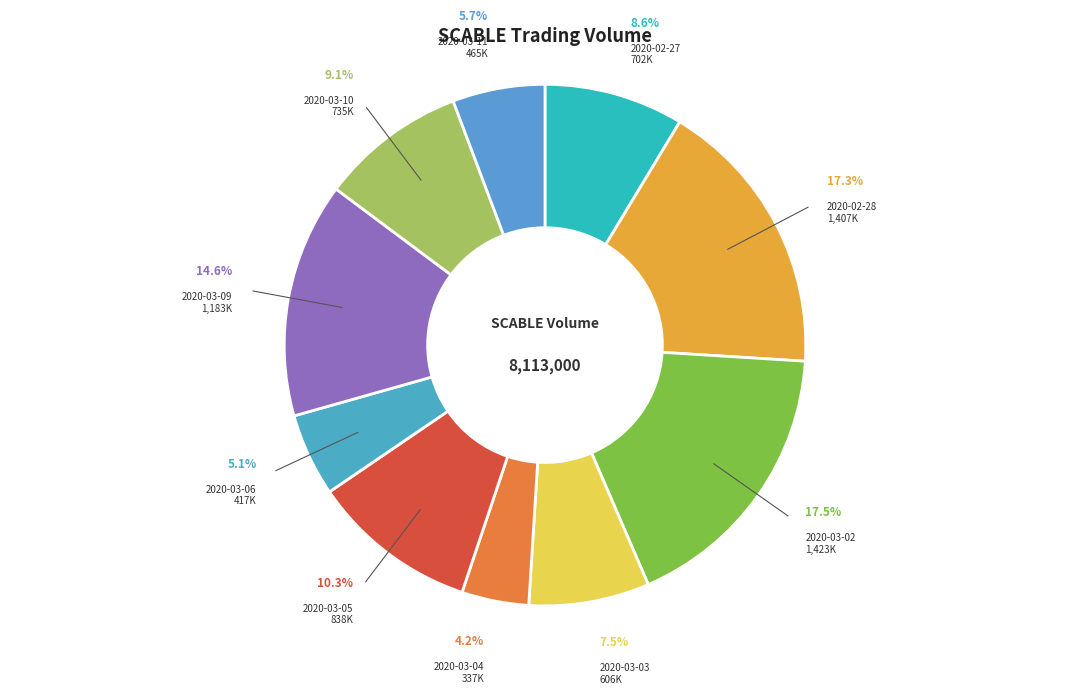

Rank the categories by value from highest to lowest.

2020-03-02, 2020-02-28, 2020-03-09, 2020-03-05, 2020-03-10, 2020-02-27, 2020-03-03, 2020-03-11, 2020-03-06, 2020-03-04